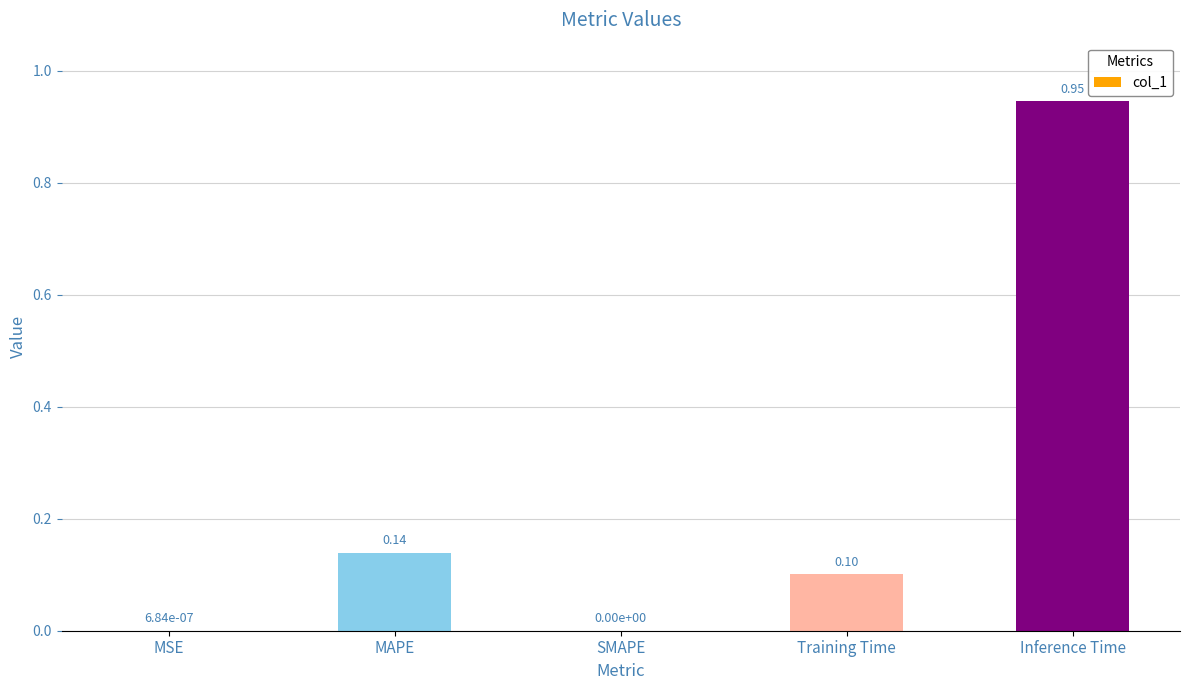

What is the change in value from Training Time to Inference Time?

+0.8